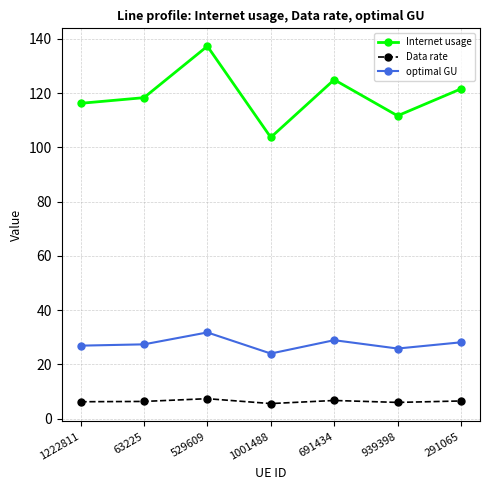

What is the total value across all series at 691434?

160.6